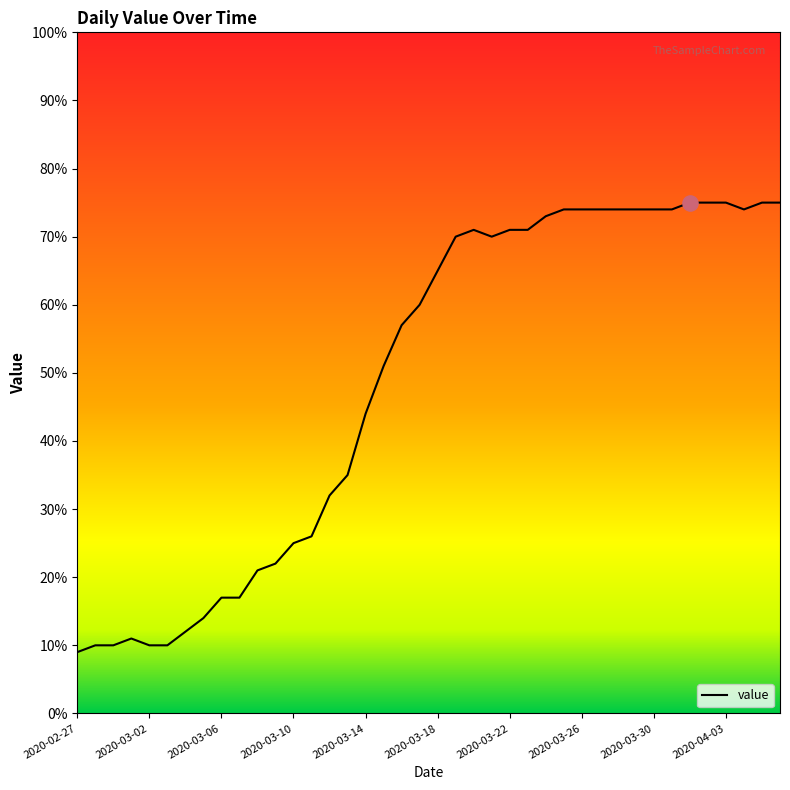

What is the difference between the maximum and minimum values?

66.0